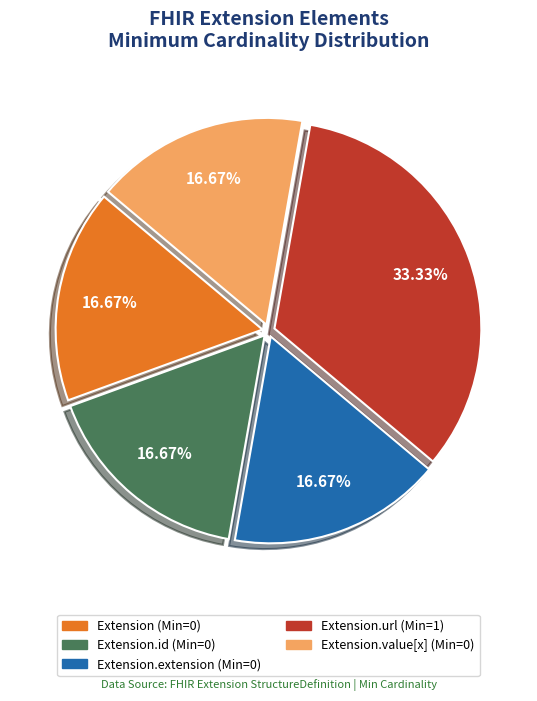

Is there a majority slice in this chart?

No